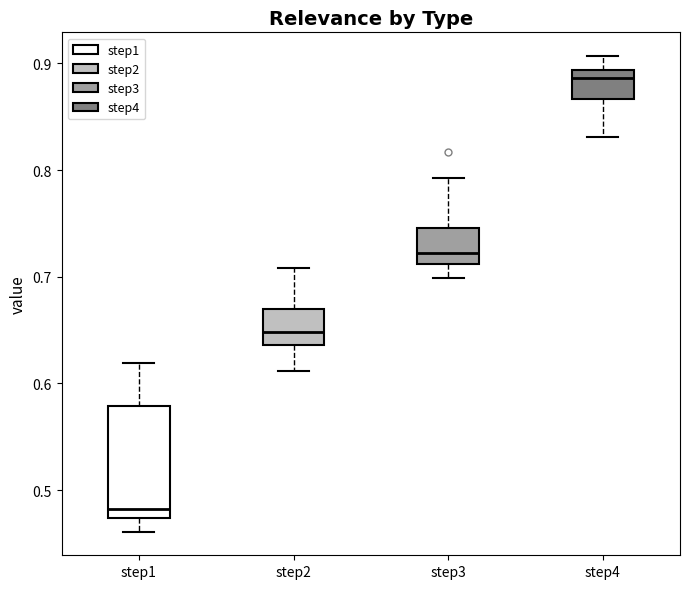

Comparing the boxes themselves (not the whiskers), which one is the tallest?

step1